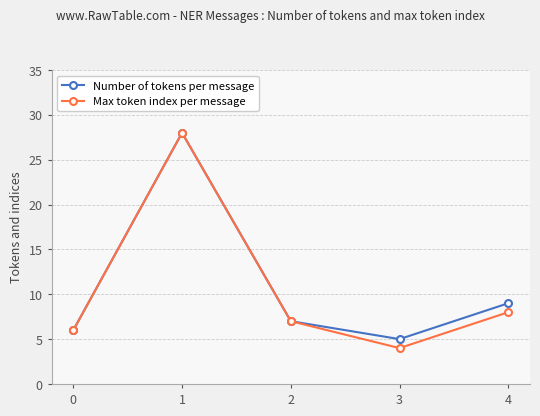

True or false: Number of tokens per message has more than 1 interior local peaks.

False